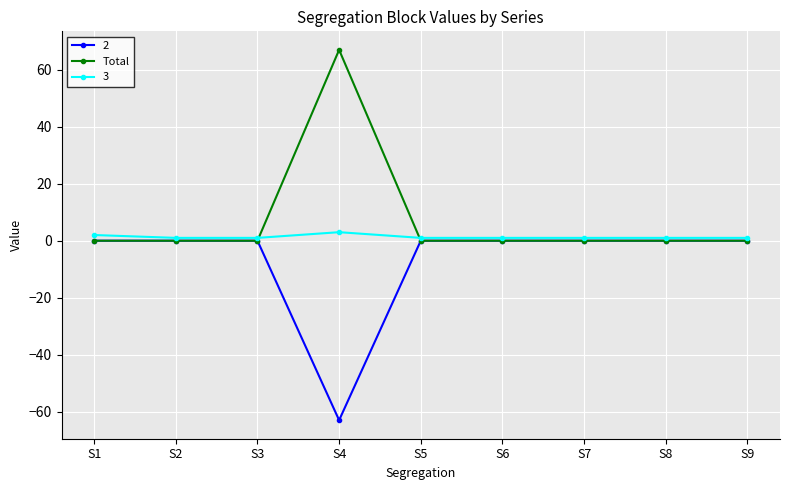

At which category does the chart reach its peak across all series?

S4